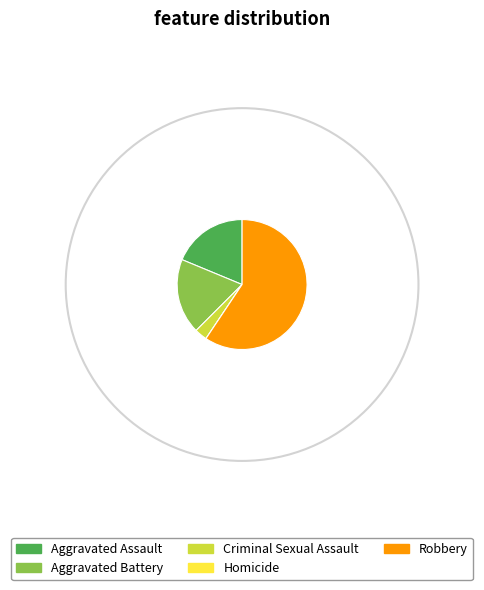

Does any single category account for the majority?

Yes